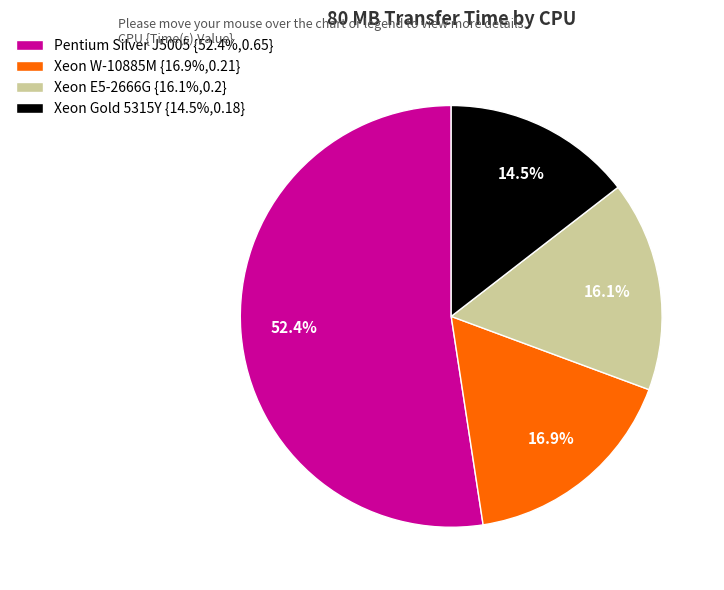

Is it true that Pentium Silver J5005 is 67% of the pie?

False